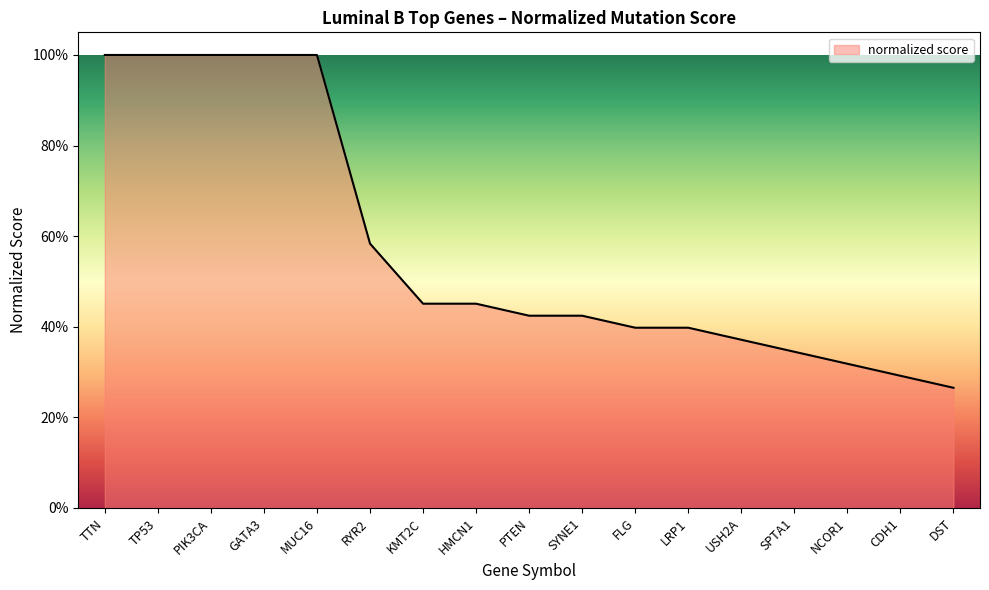

List the labels in order of value, largest first.

TTN, TP53, PIK3CA, GATA3, MUC16, RYR2, KMT2C, HMCN1, PTEN, SYNE1, FLG, LRP1, USH2A, SPTA1, NCOR1, CDH1, DST